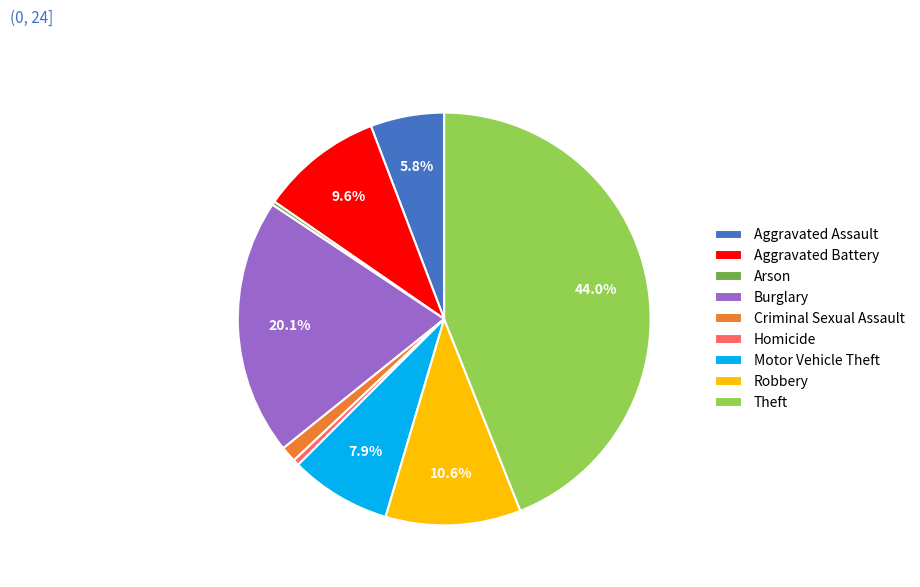

Count the number of slices in the pie.

9